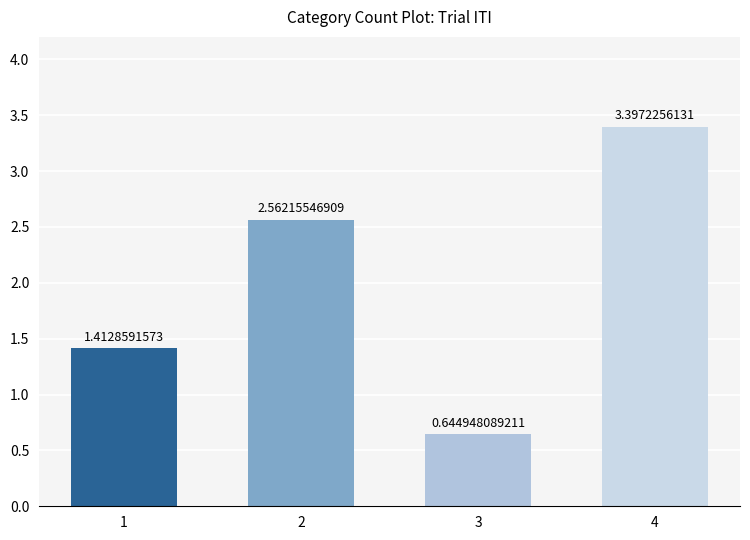

What is the sum of all values?

8.0